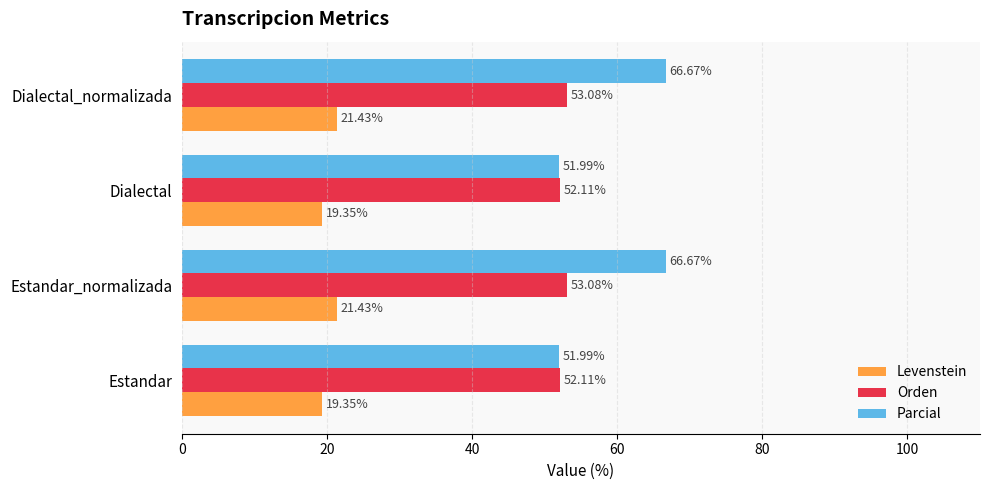

How many data points in Levenstein are less than 21?

2